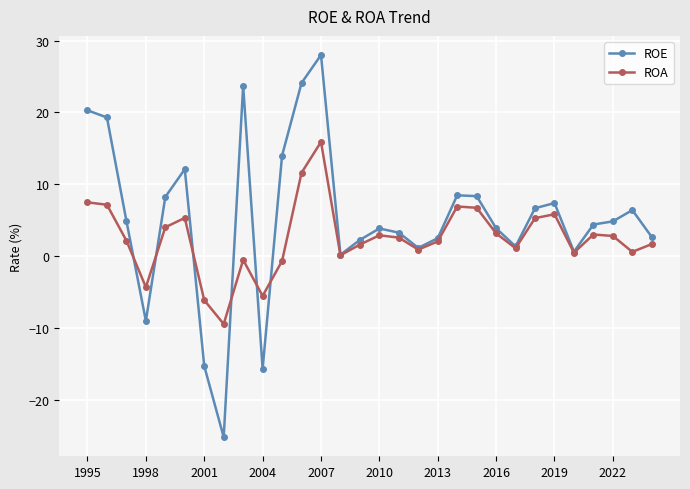

Which series has the largest total across all categories?

ROE